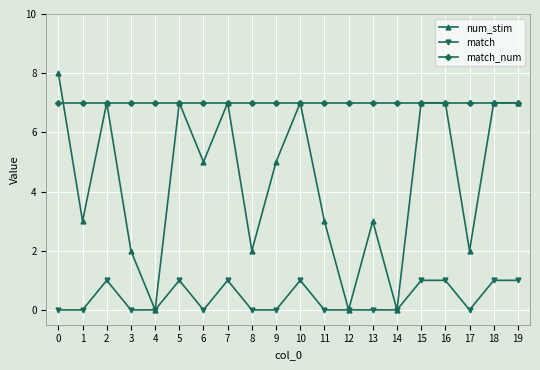

How many data points does each series have?

20